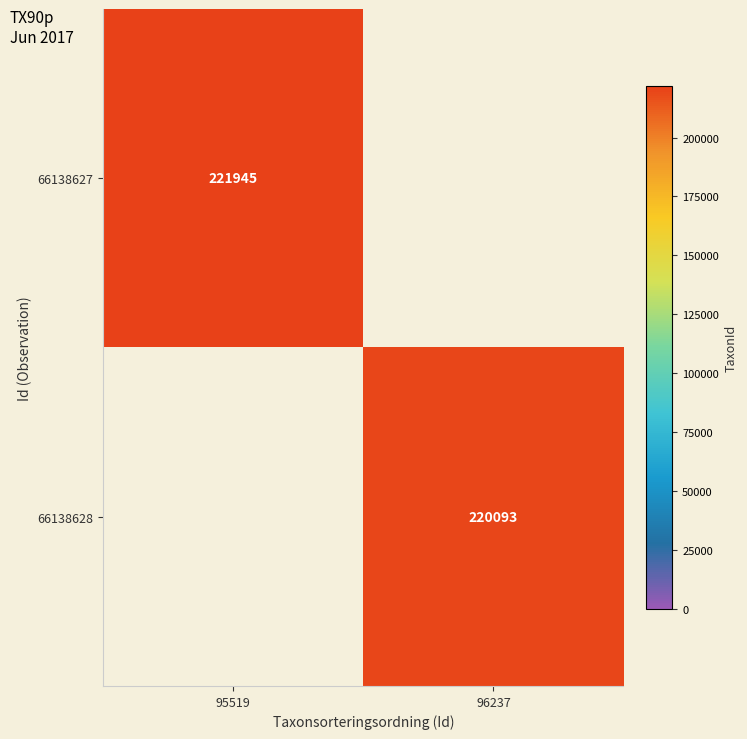

Which category has the lowest value across all series?

96237